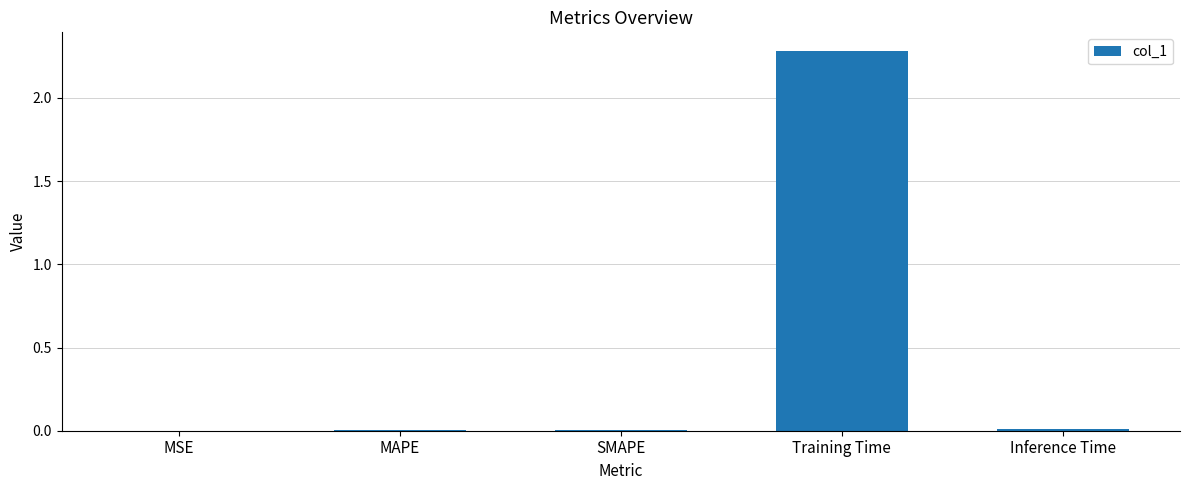

Is it true that the value at Inference Time is 0.0?

True